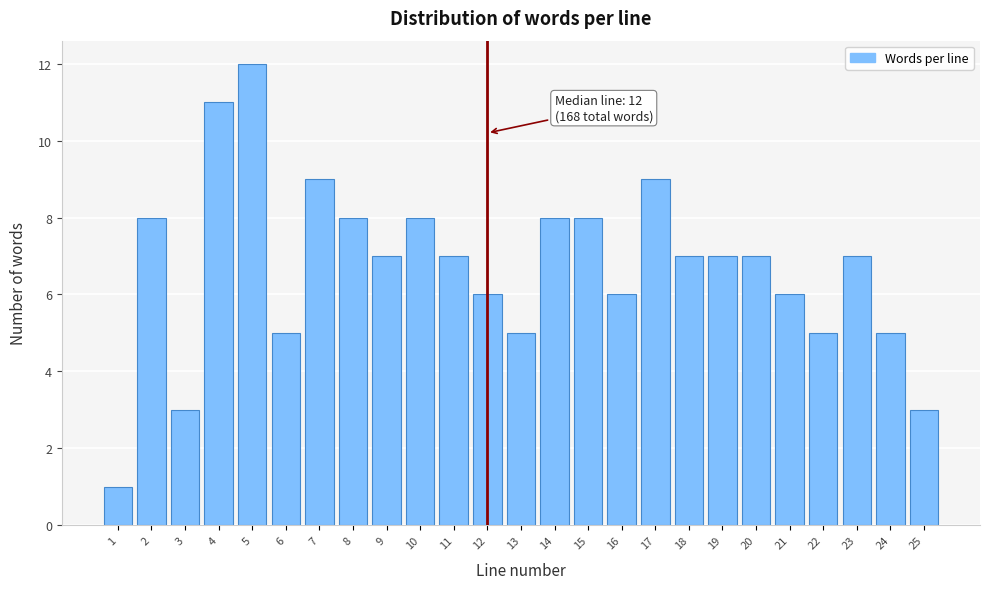

Reading left to right, transcribe all the data shown in this chart.

1=1	2=8	3=3	4=11	5=12	6=5	7=9	8=8	9=7	10=8	11=7	12=6	13=5	14=8	15=8	16=6	17=9	18=7	19=7	20=7	21=6	22=5	23=7	24=5	25=3